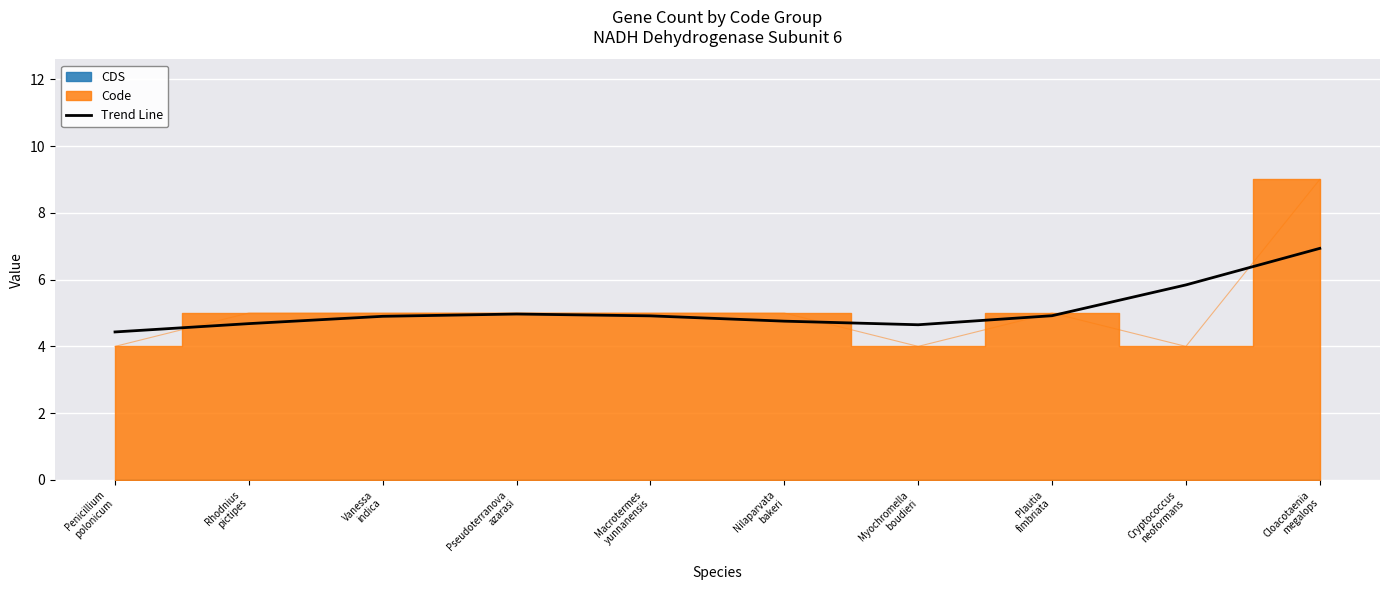

Rank the categories by value from highest to lowest.

Cloacotaenia
megalops, Cryptococcus
neoformans, Pseudoterranova
azarasi, Plautia
fimbriata, Macrotermes
yunnanensis, Vanessa
indica, Nilaparvata
bakeri, Rhodnius
pictipes, Myochromella
boudieri, Penicillium
polonicum